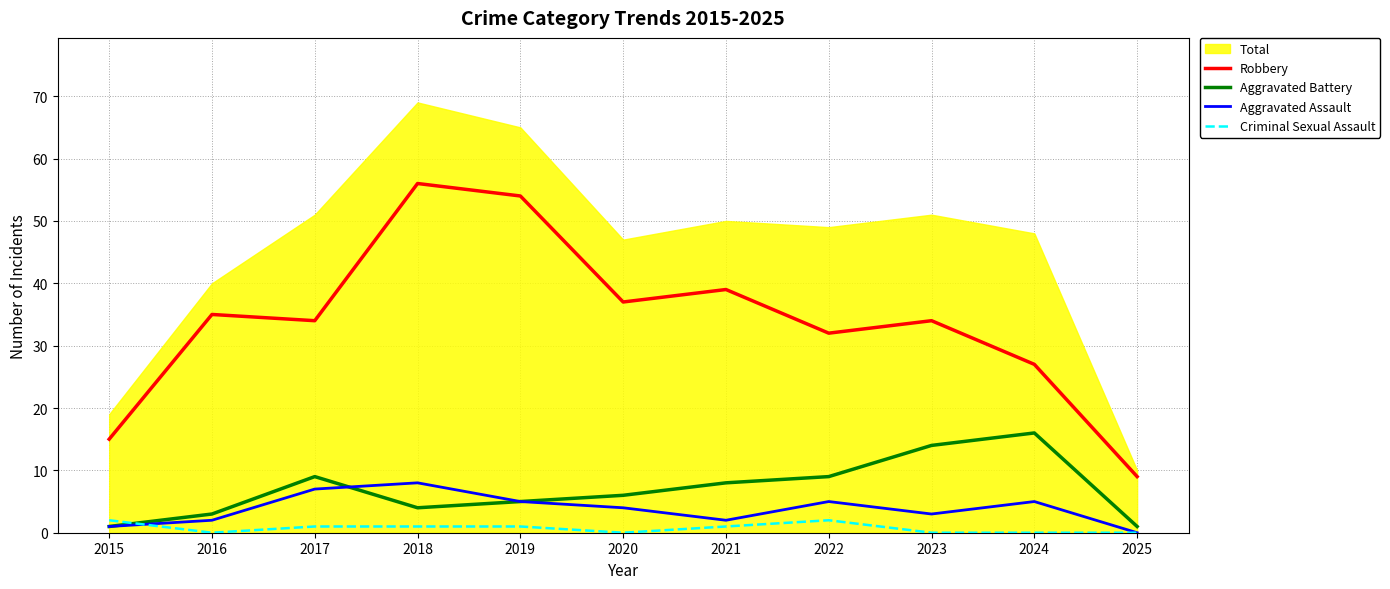

What is the spread (max minus min) of values at 2024?

27